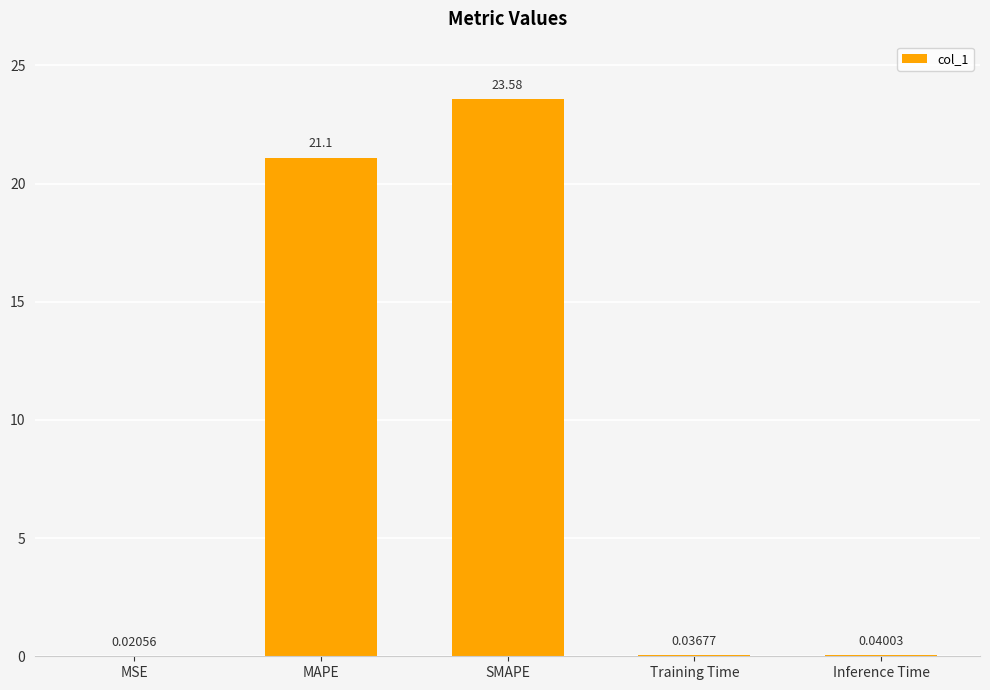

What is the sum of all values?

44.8